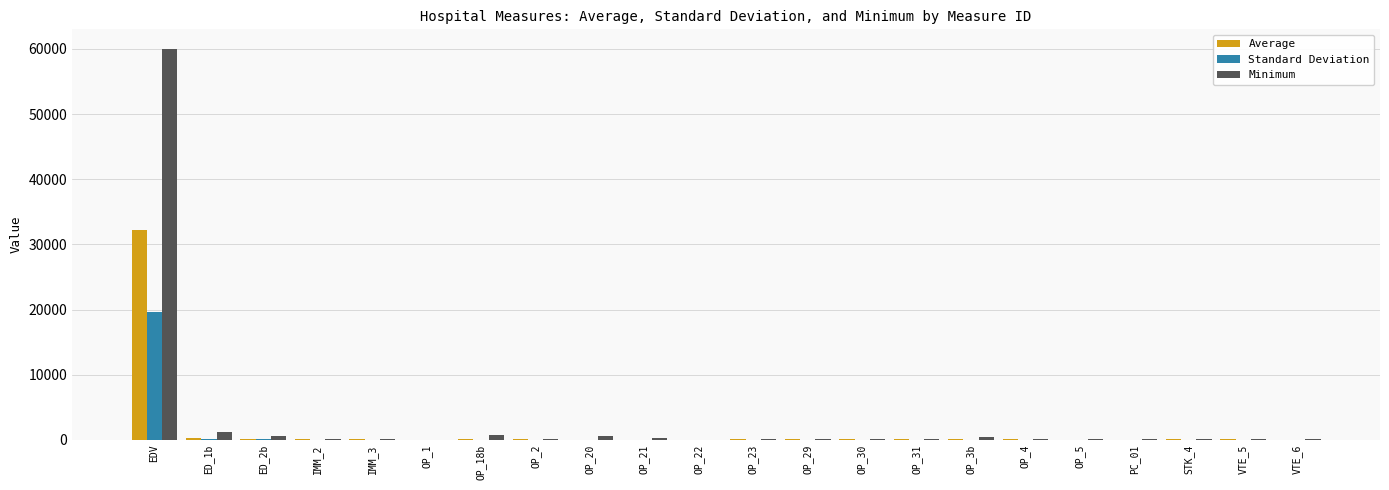

What is the greatest value displayed?

60000.0